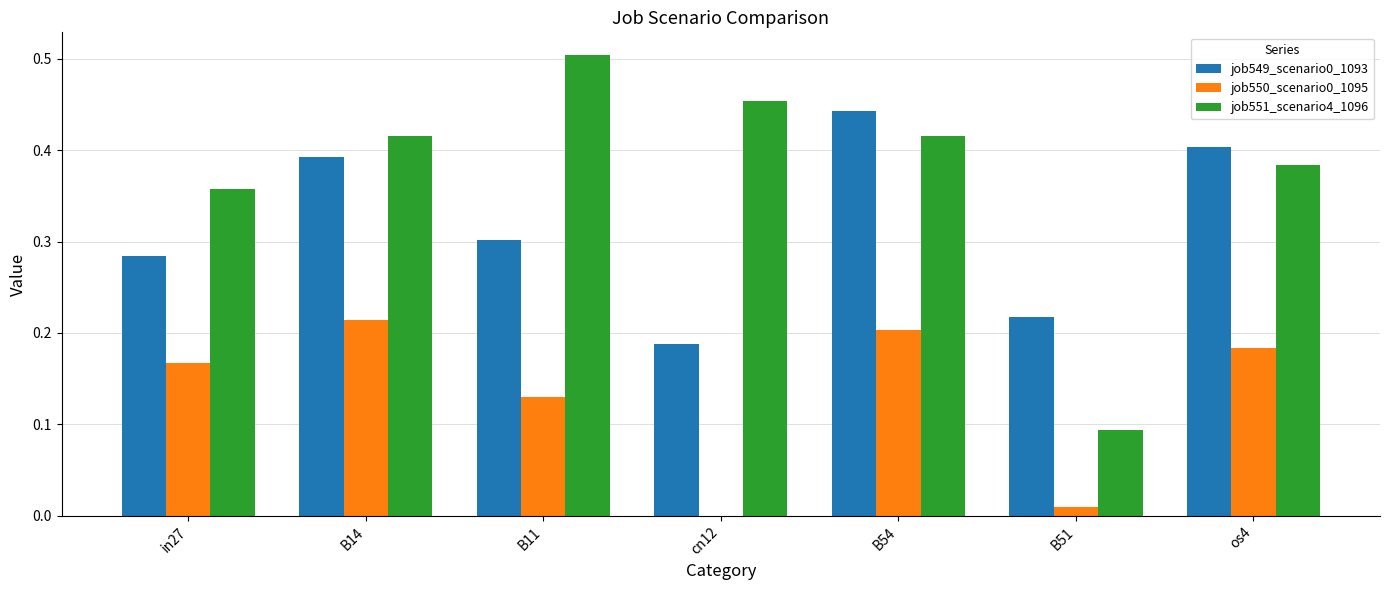

Is it true that job549_scenario0_1093 equals 0.4 at B14?

True